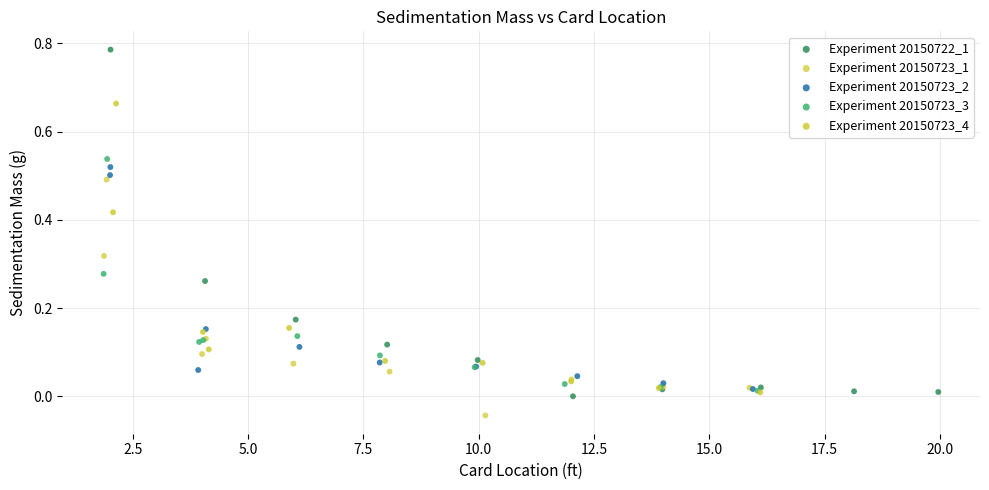

What are all the series names shown in the legend?

Experiment 20150722_1, Experiment 20150723_1, Experiment 20150723_2, Experiment 20150723_3, Experiment 20150723_4